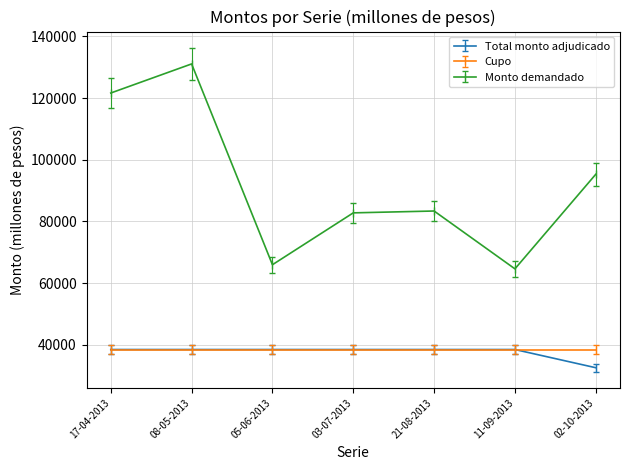

What is the maximum value shown in the chart?

131080